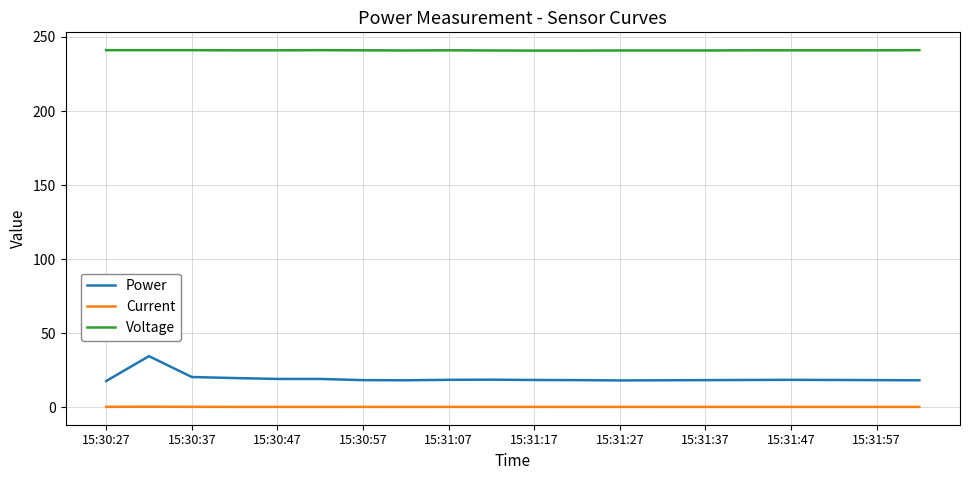

What is the lowest value of the Voltage series?

240.8